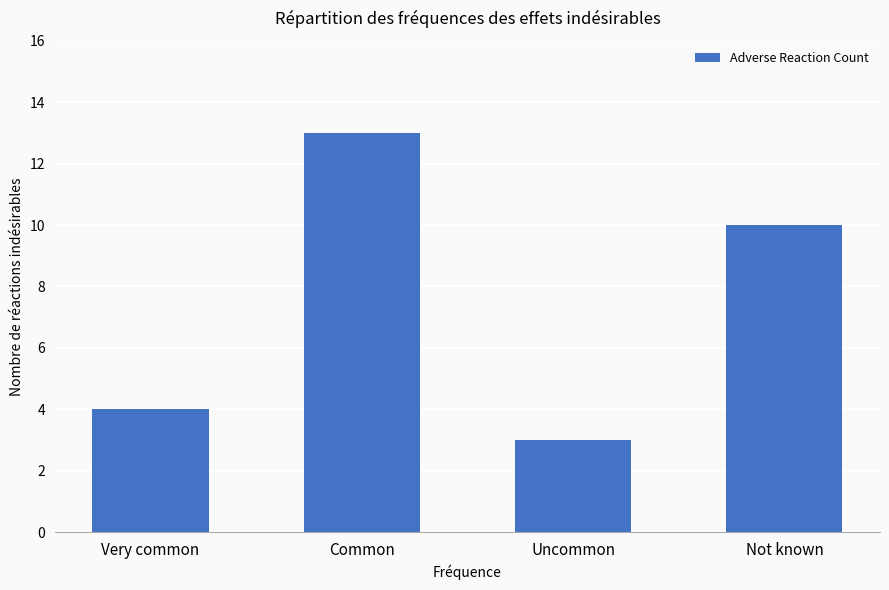

Is it true that the value at Common is 13?

True